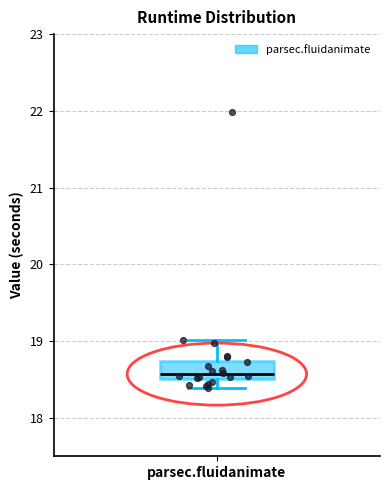

Transcribe this box plot: give where the median line is, the range the box spans, and where the two whiskers end, as read against the y-axis. The values are not printed on the chart, so give them approximately, as read against the axis.

median 18.6, box 18.5 to 18.7, whiskers 18.4 to 19.0